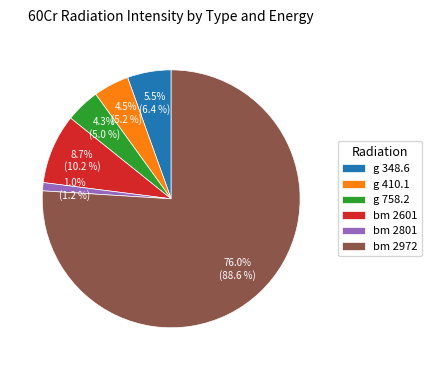

The g 758.2 slice represents 4% of the pie. True or false?

True